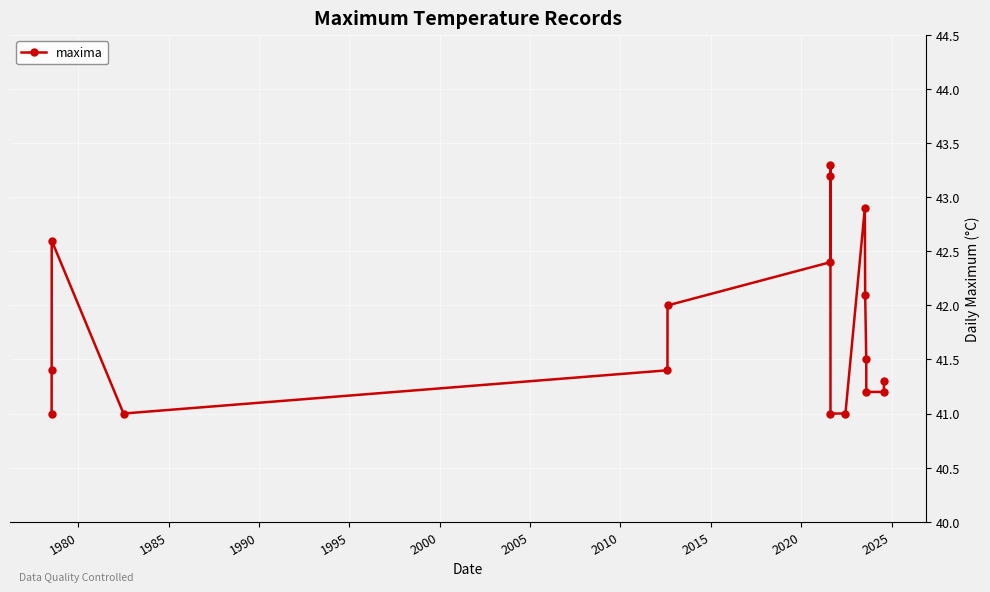

What is the maximum value shown in the chart?

43.3